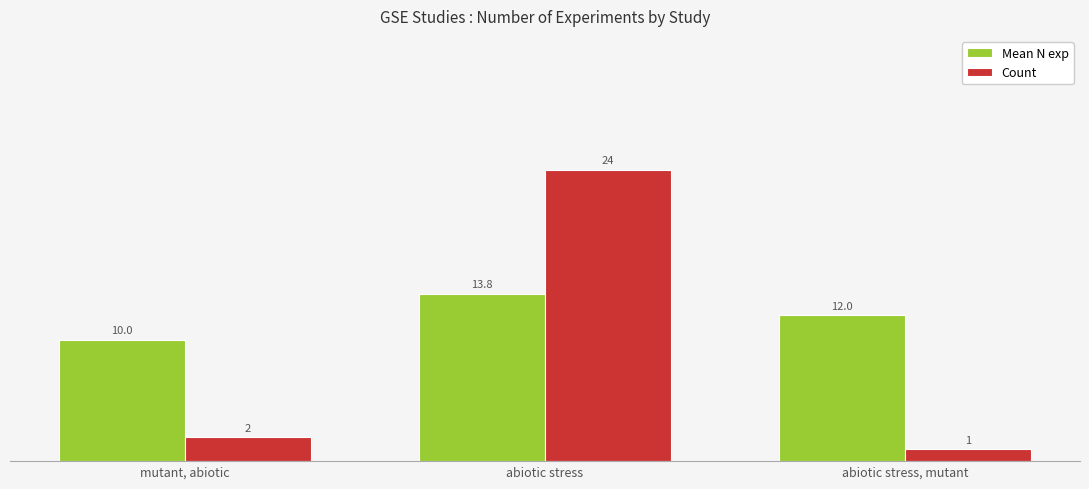

What is the sum of the Count values at abiotic stress and mutant, abiotic?

26.0